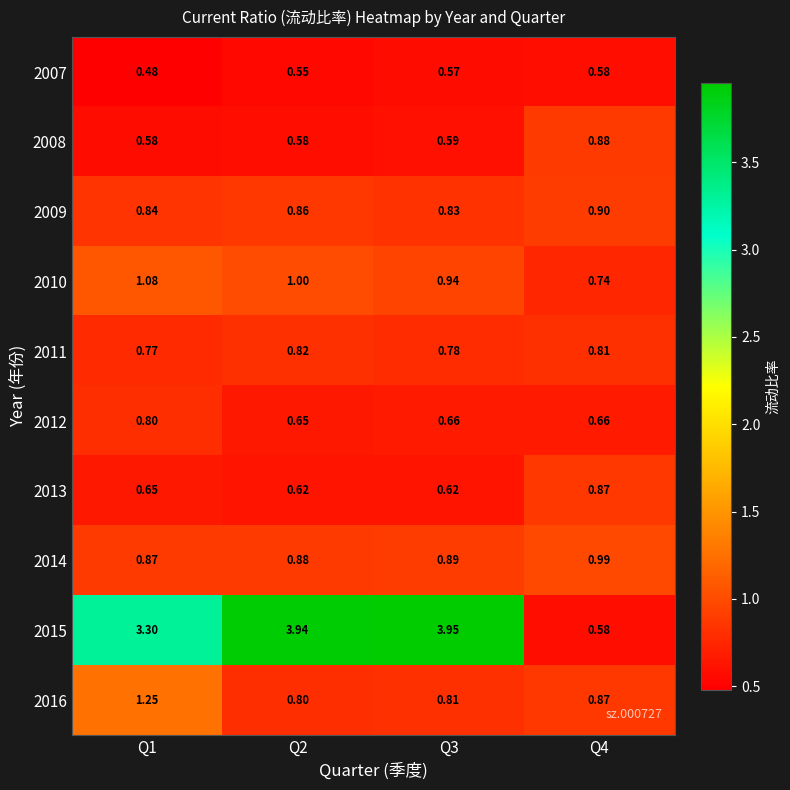

Is the value of 2016 at Q2 greater than the value of 2014 at Q2?

No